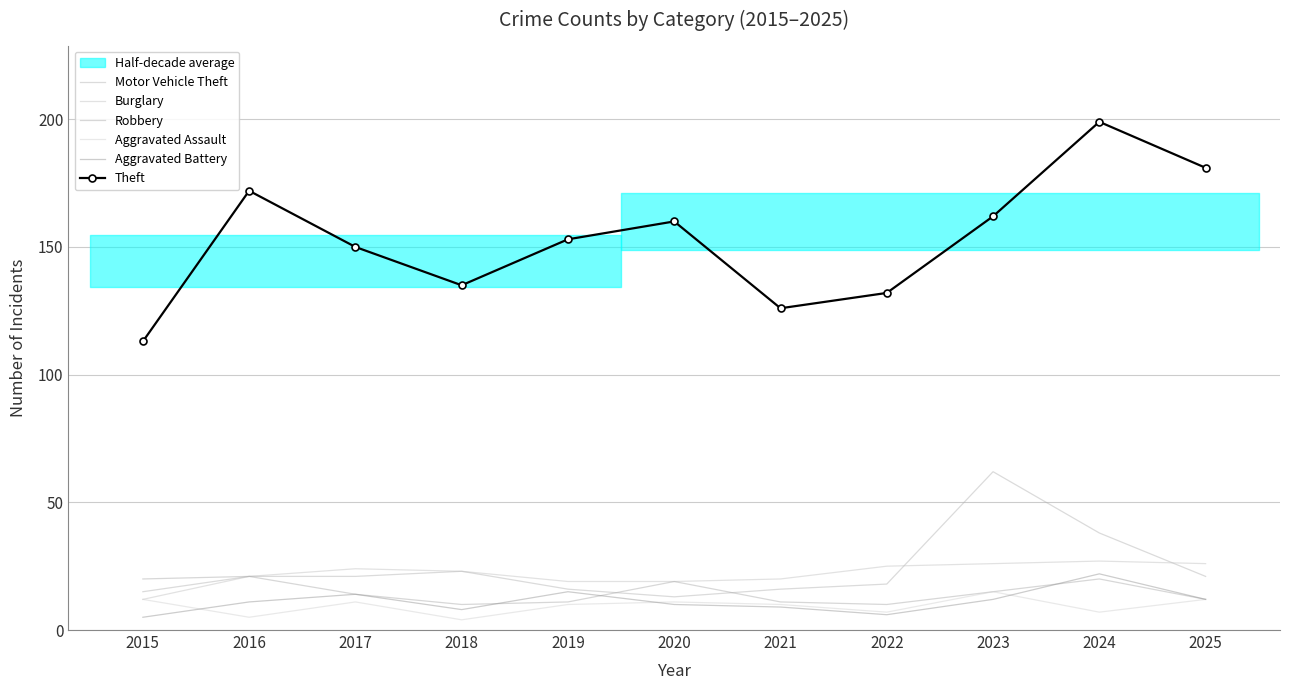

Reading left to right, transcribe all the data shown in this chart.

Motor Vehicle Theft: 15	21	21	23	16	13	16	18	62	38	21
Burglary: 12	21	24	23	19	19	20	25	26	27	26
Robbery: 20	21	14	10	11	19	11	10	15	20	12
Aggravated Assault: 12	5	11	4	10	11	10	7	15	7	12
Aggravated Battery: 5	11	14	8	15	10	9	6	12	22	12
Theft: 113	172	150	135	153	160	126	132	162	199	181